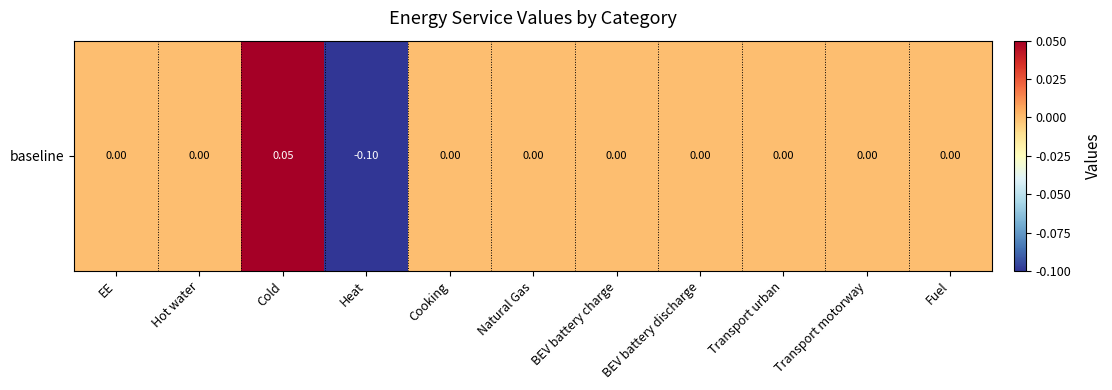

How many values exceed 0?

1